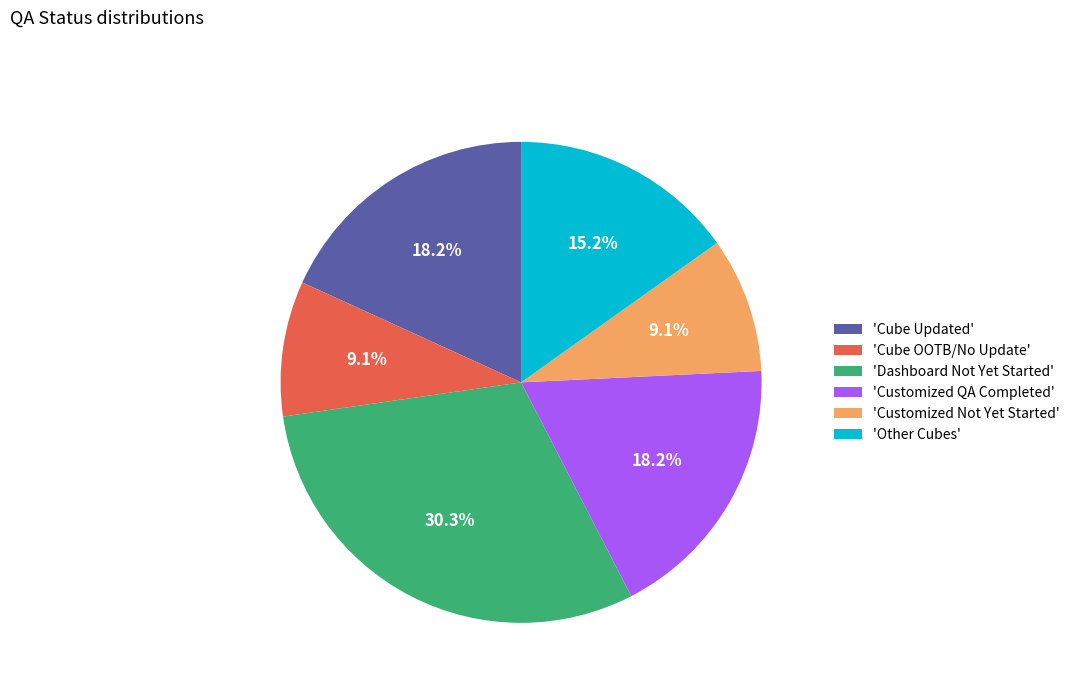

How many slices are in this pie chart?

6